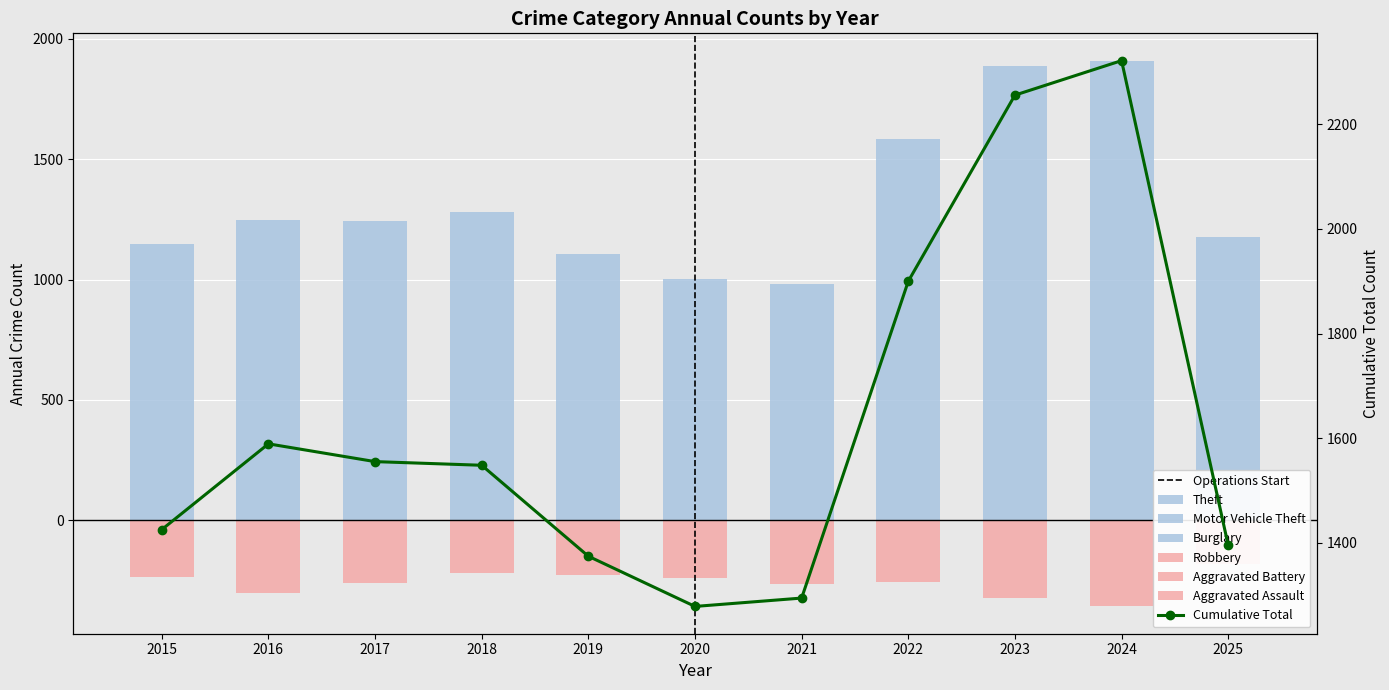

Rank the series at 2024 from lowest to highest value.

Aggravated Battery, Robbery, Aggravated Assault, Burglary, Motor Vehicle Theft, Theft